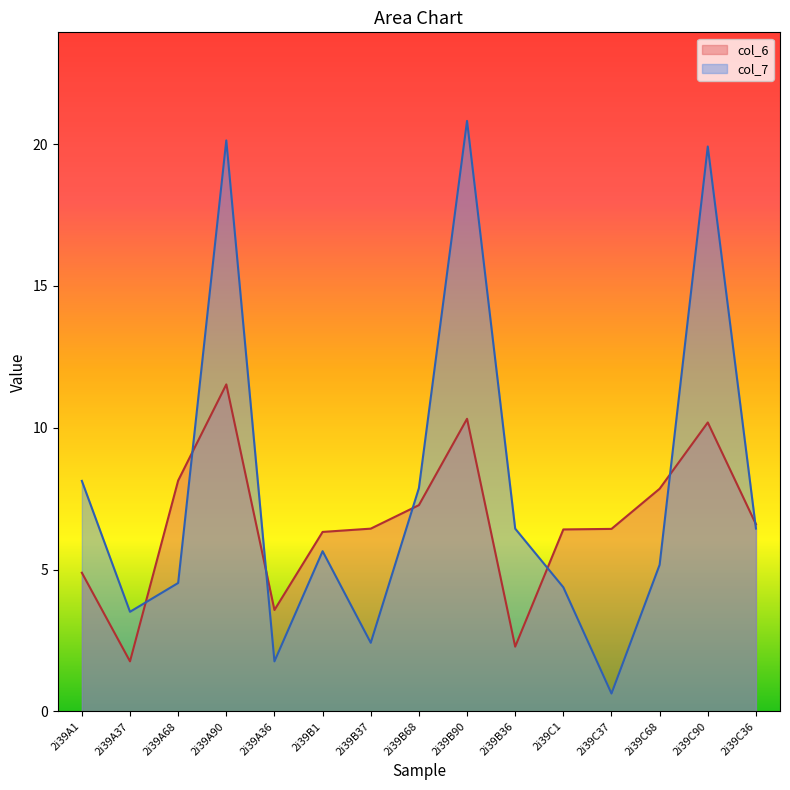

What is the spread (max minus min) of values at 2i39A1?

3.2